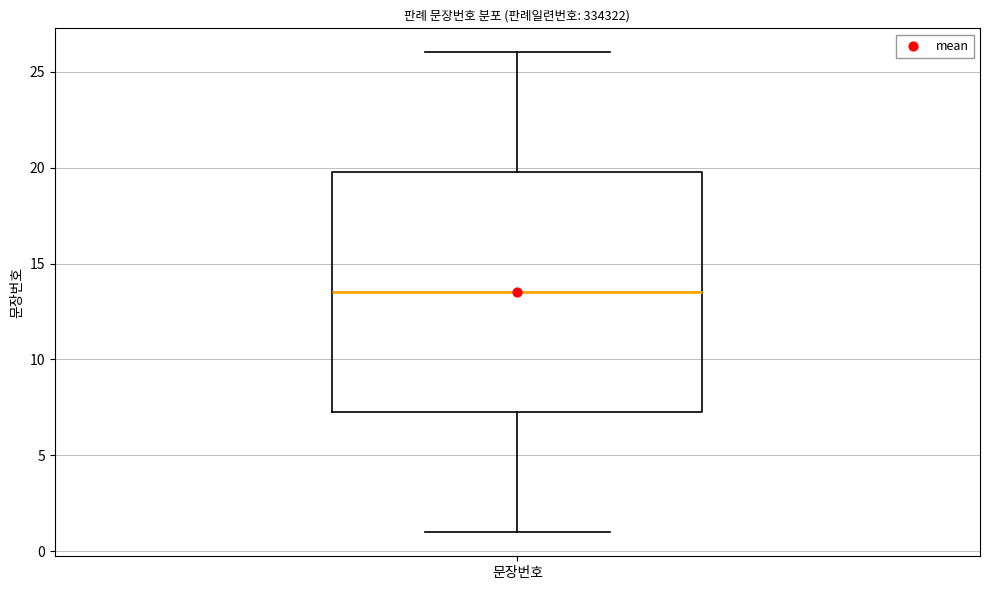

Read this box plot against the y-axis: the position of the median line, the range covered by the box, and the ends of both whiskers. The values are not printed on the chart, so give them approximately, as read against the axis.

median 13.5, box 7.5 to 20.0, whiskers 1.0 to 26.0